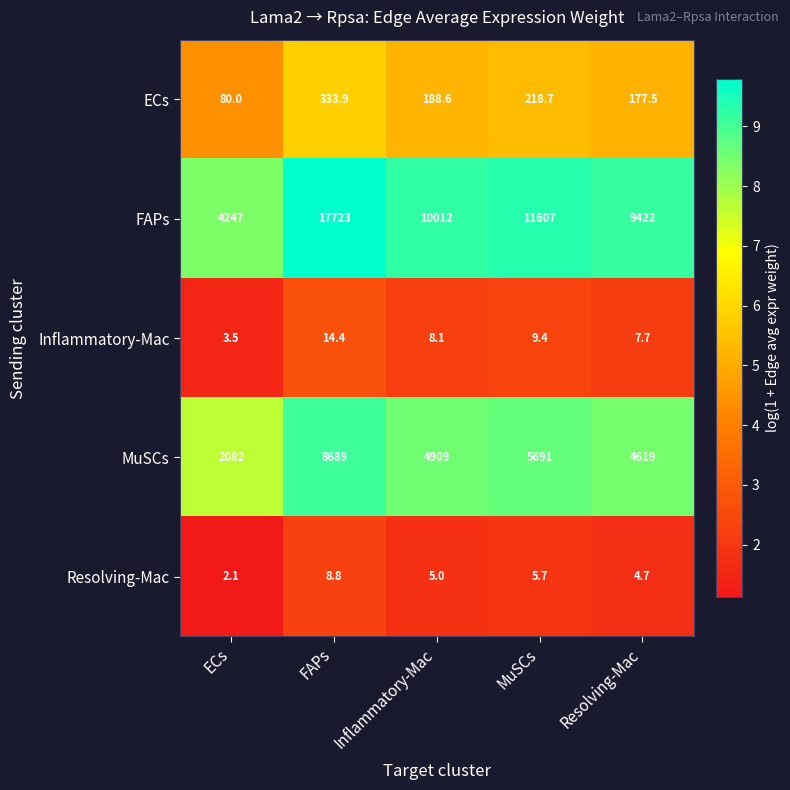

Where is ECs nearest to the value 206?

MuSCs